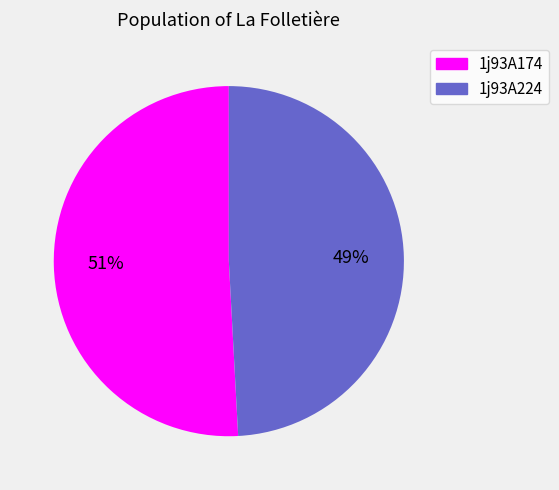

What percentage is the 1j93A174 slice, to the nearest percent?

51%